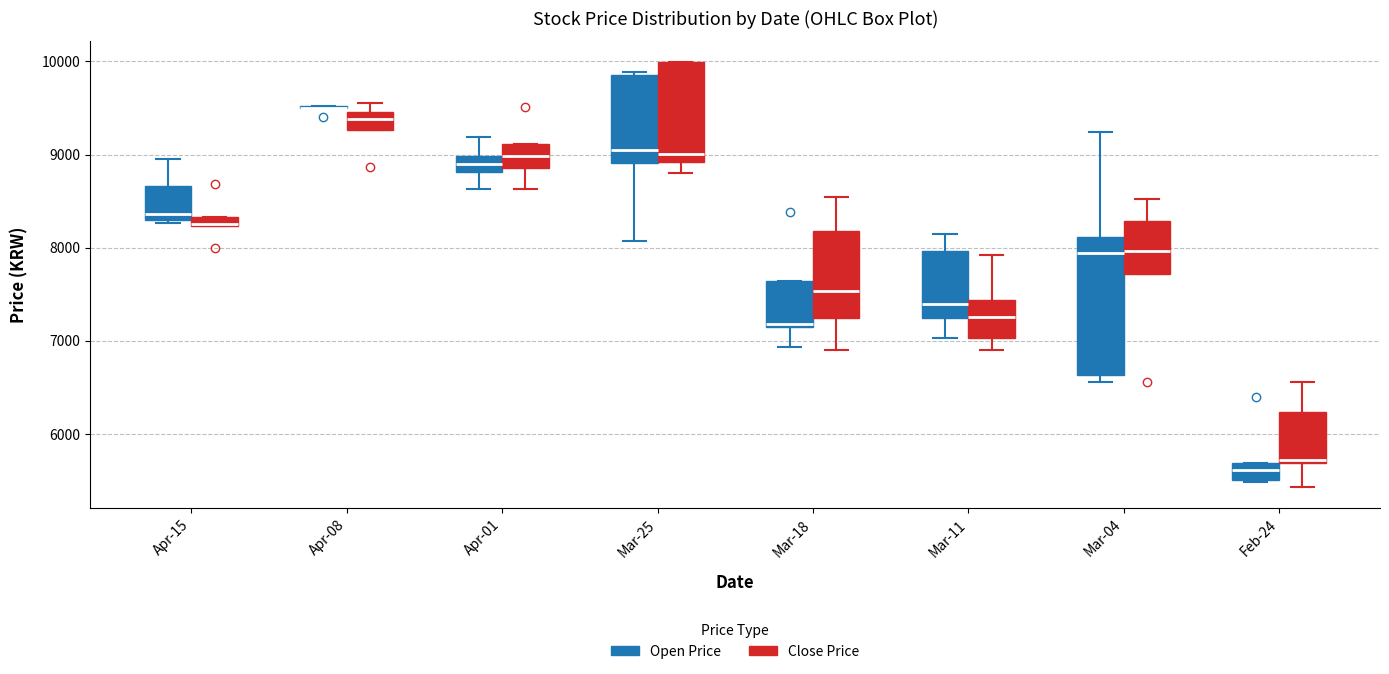

Where does the lower whisker of the box for Apr-01 (Open Price) end on the y-axis? The values are not printed on the chart, so give them approximately, as read against the axis.

8600